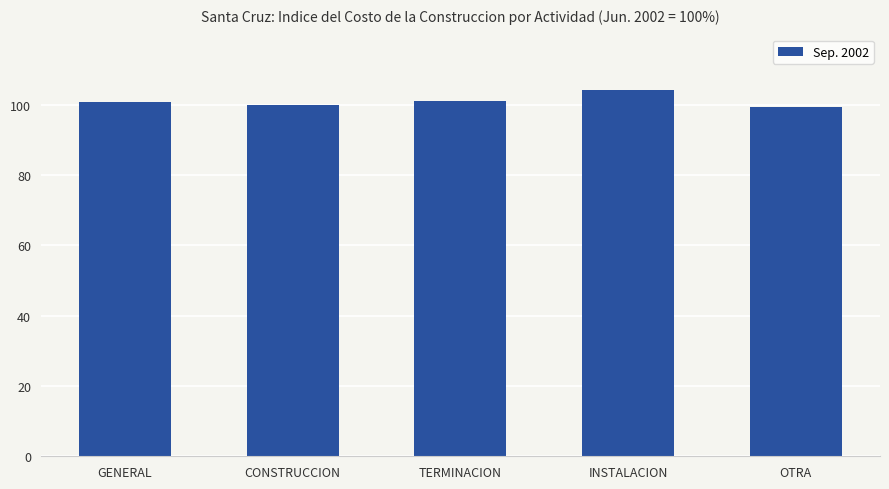

Does the chart contain stacked bars?

No